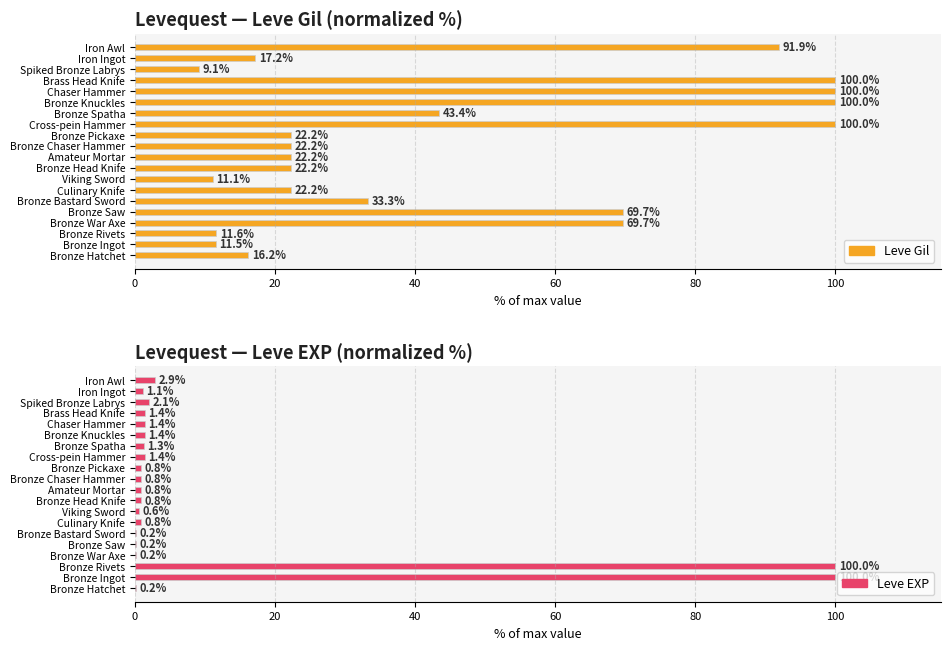

Which has a higher value, Spiked Bronze Labrys or Iron Awl?

Iron Awl